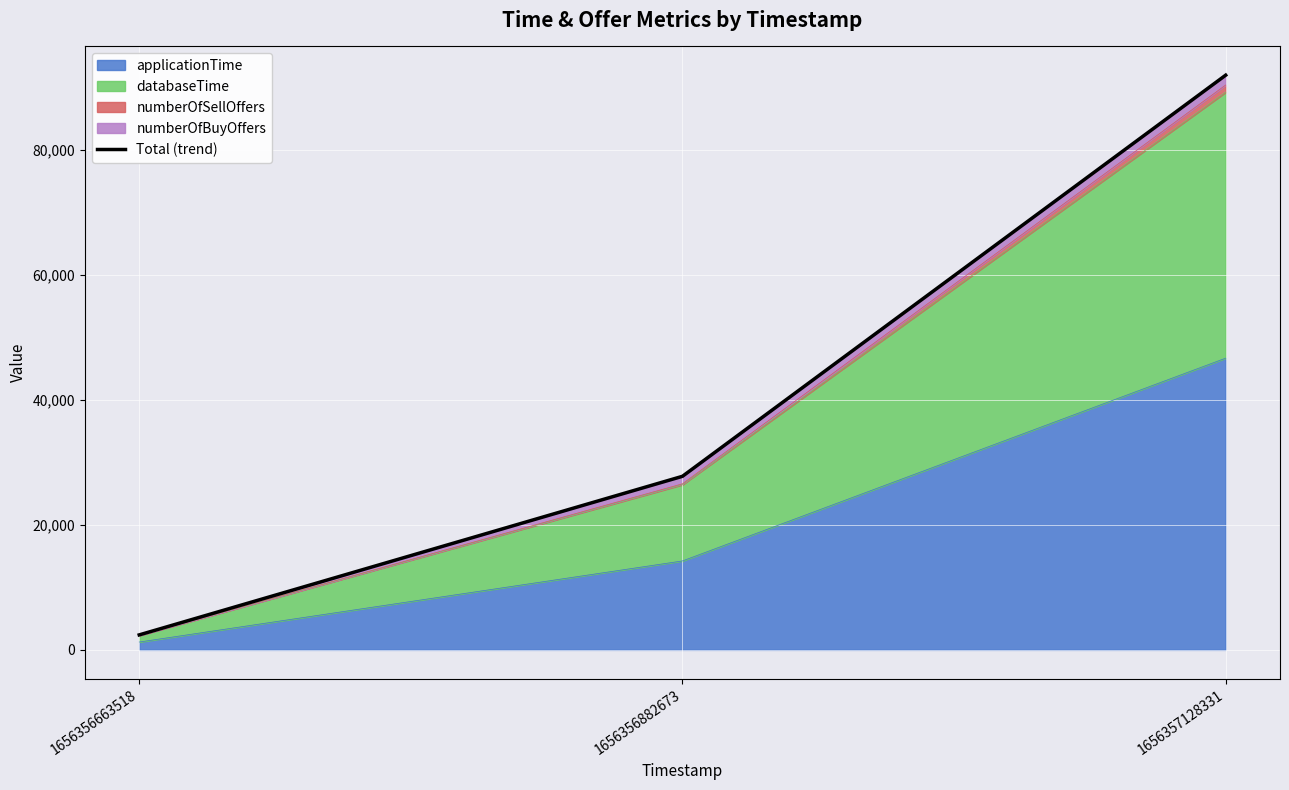

Rank the categories by value from highest to lowest.

1656357128331, 1656356882673, 1656356663518